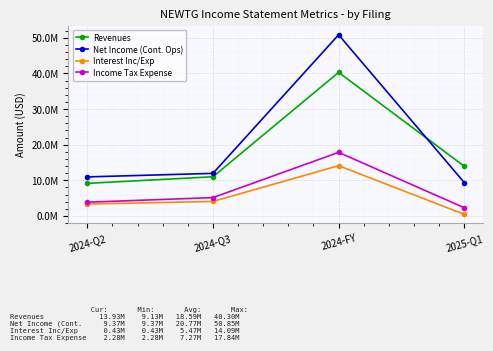

True or false: Interest Inc/Exp has more than 2 interior local peaks.

False